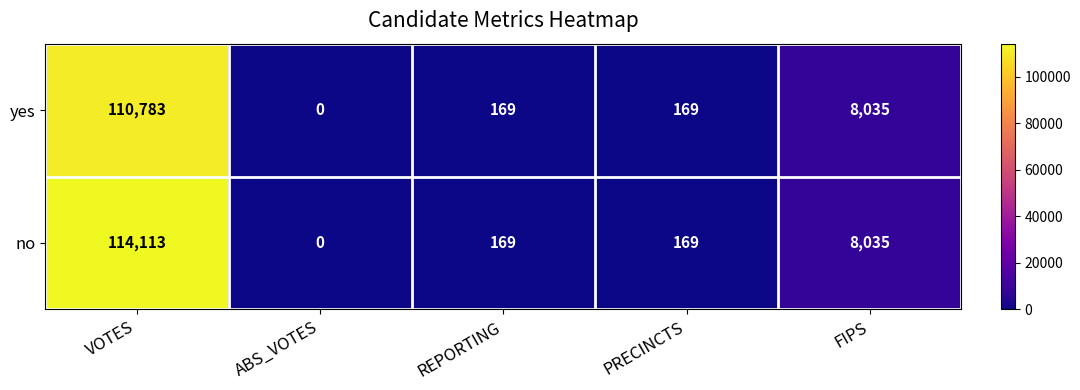

What is the total value across all series at REPORTING?

338